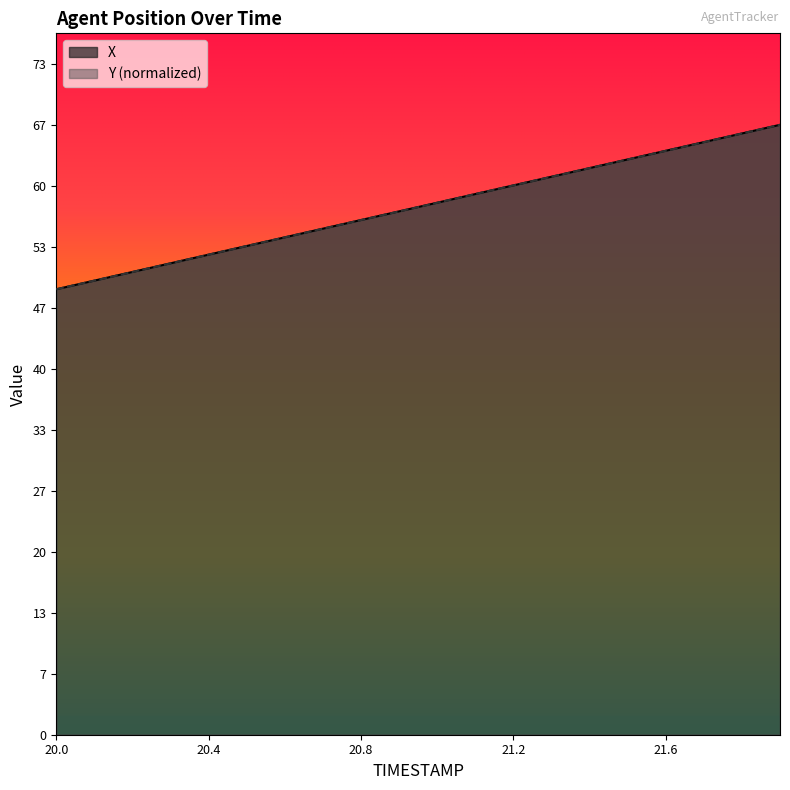

Where do Y and X first cross each other?

20.3 and 20.4